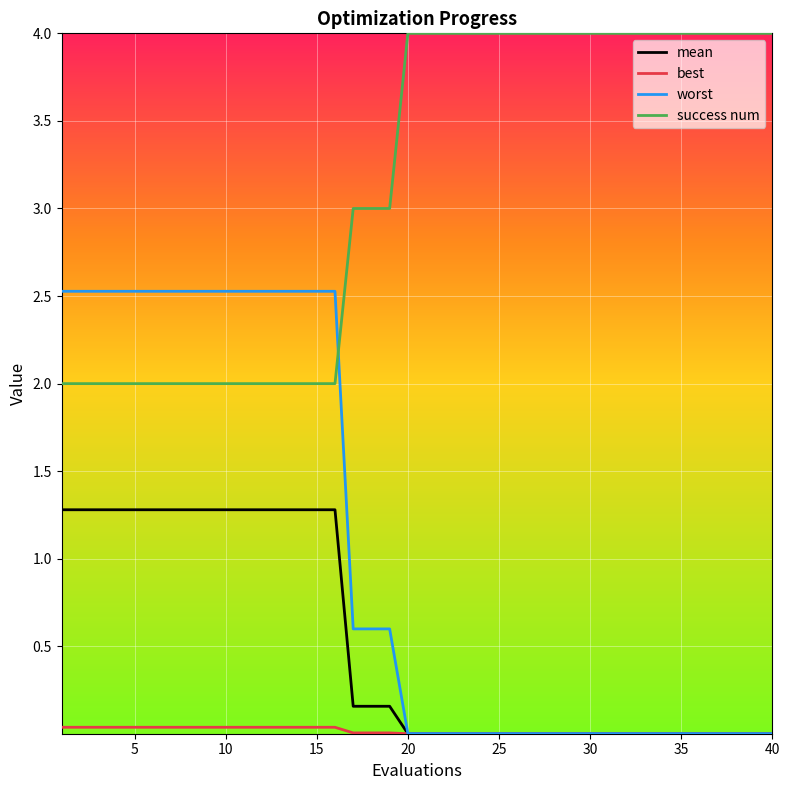

Which series has the largest range (max minus min)?

worst